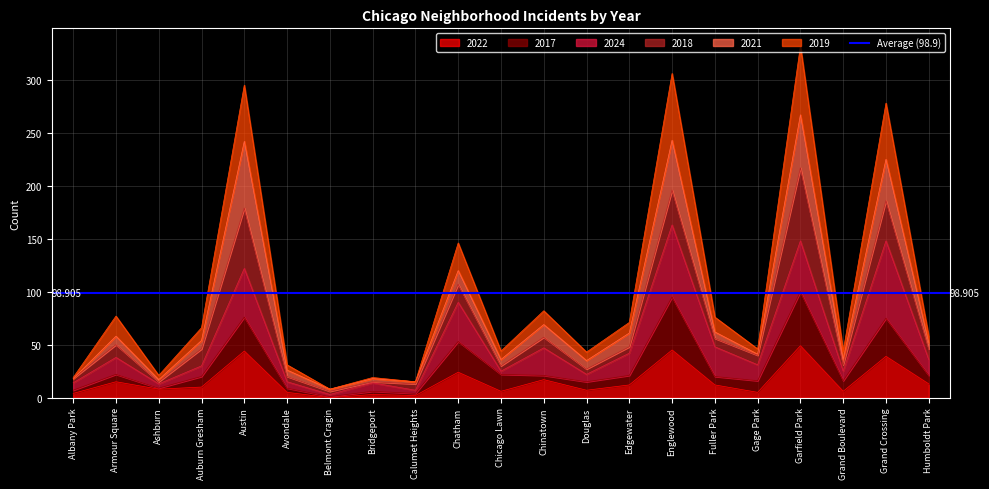

What is the maximum value shown in the chart?

332